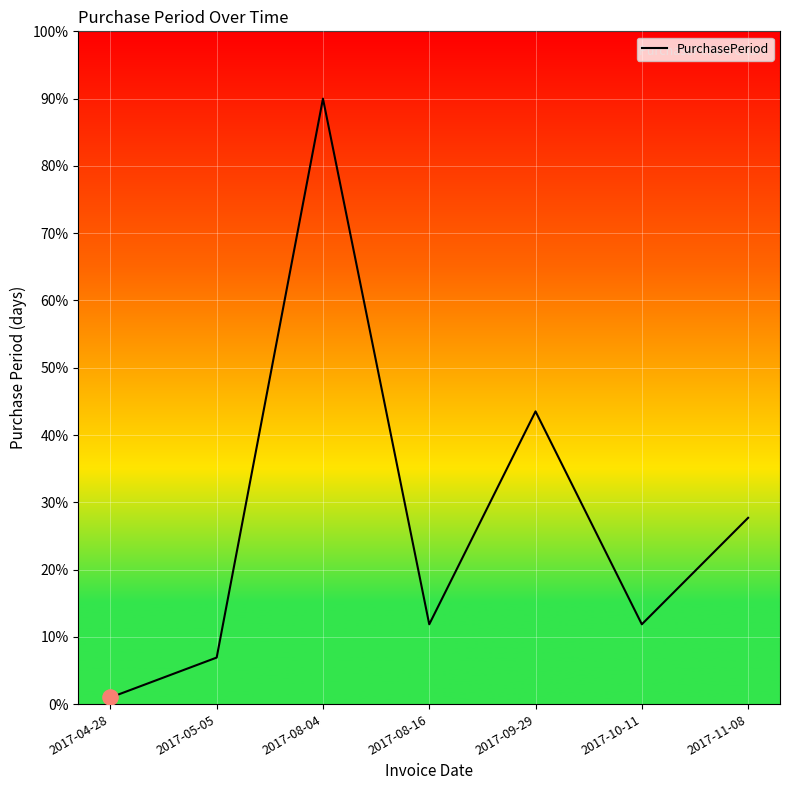

What is the ratio of the value at 2017-10-11 to the value at 2017-11-08?

0.4